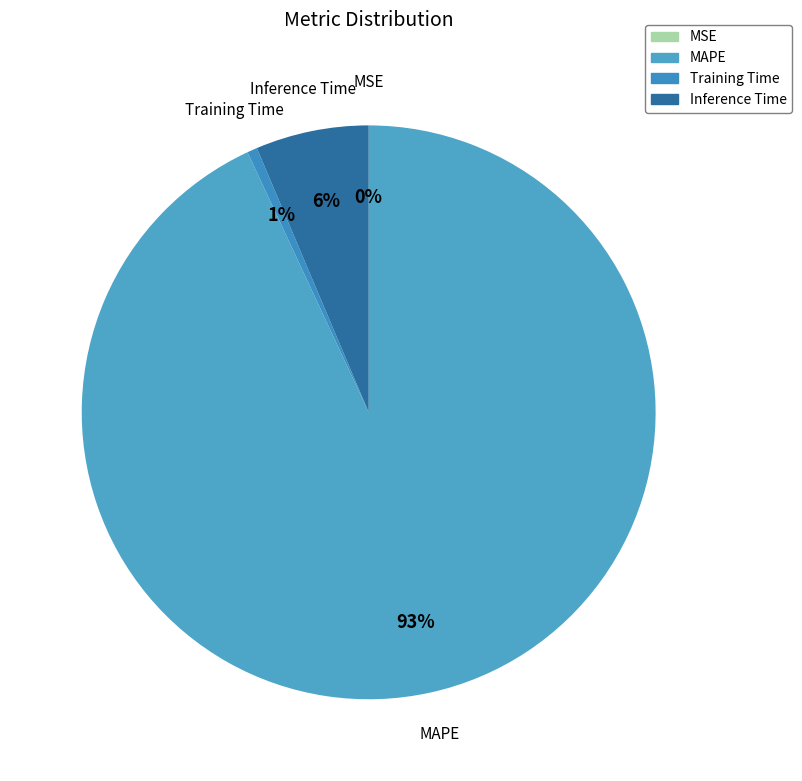

Combined, do MAPE and Training Time account for over 50%?

Yes